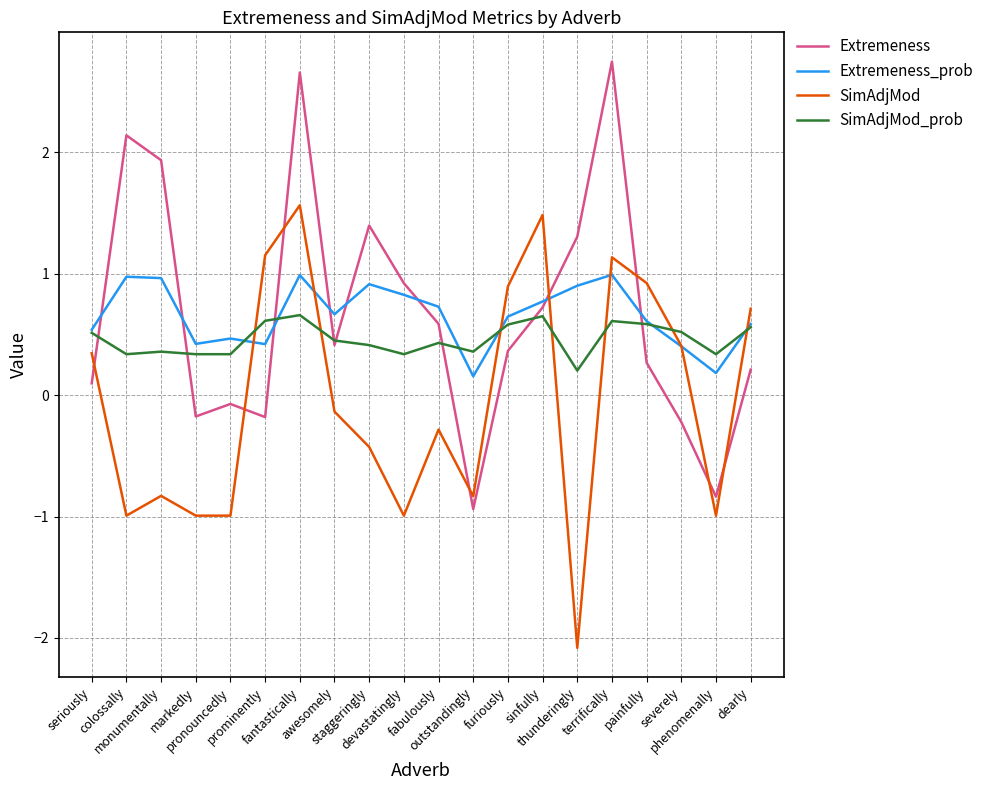

After their last crossing, which series has the higher values: Extremeness_prob or SimAdjMod?

SimAdjMod